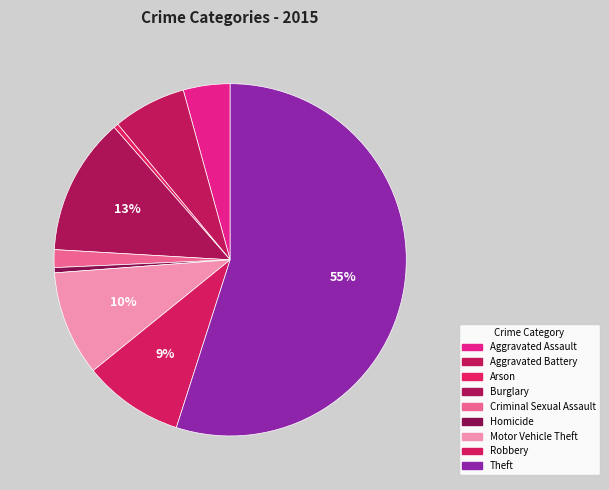

Count the number of slices in the pie.

9